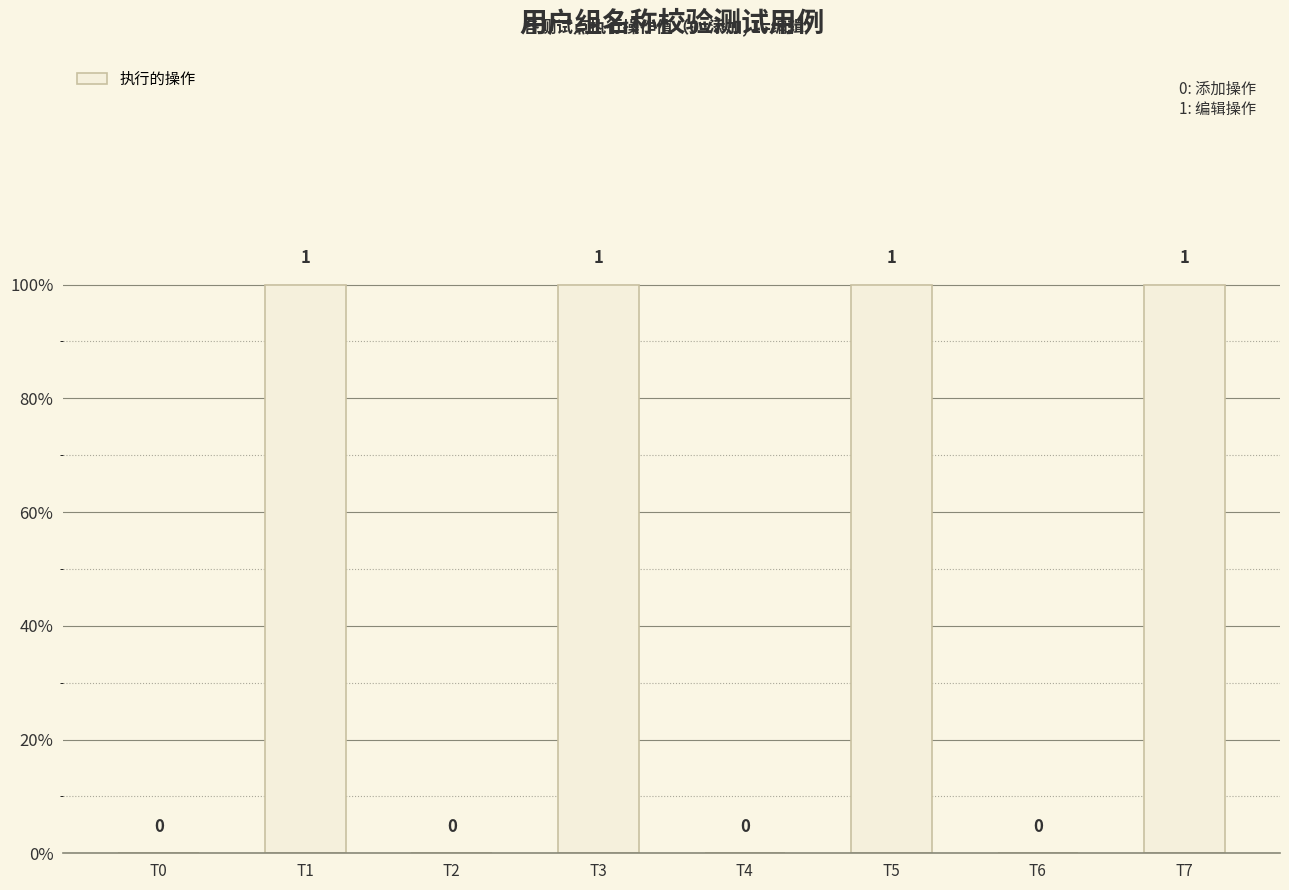

Reading right to left, what are all the values shown in this chart?

1	0	1	0	1	0	1	0